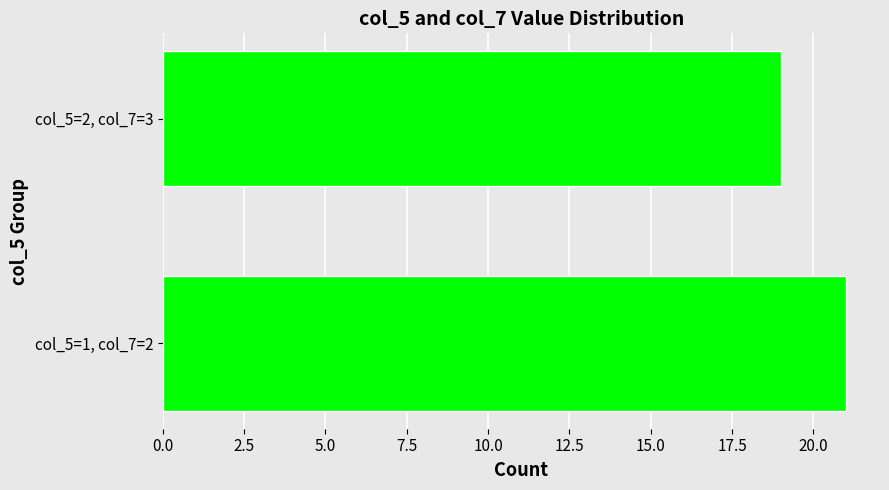

The value at col_5=2, col_7=3 is 19. True or false?

True